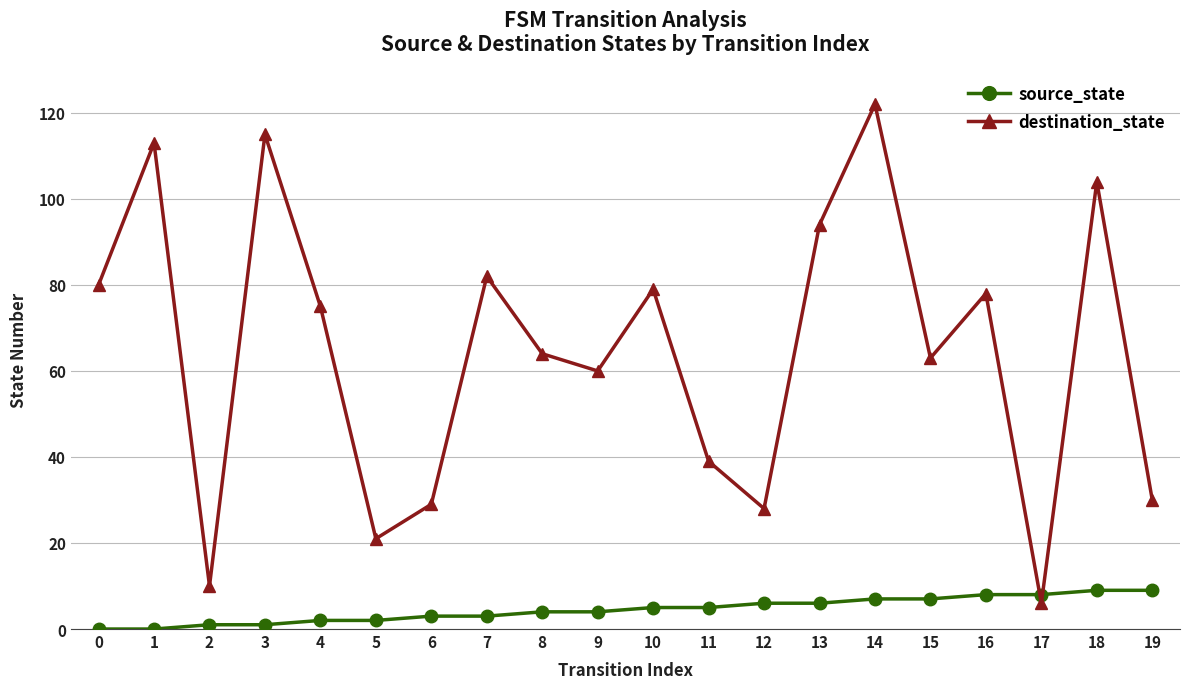

How many categories are shown in the chart?

20